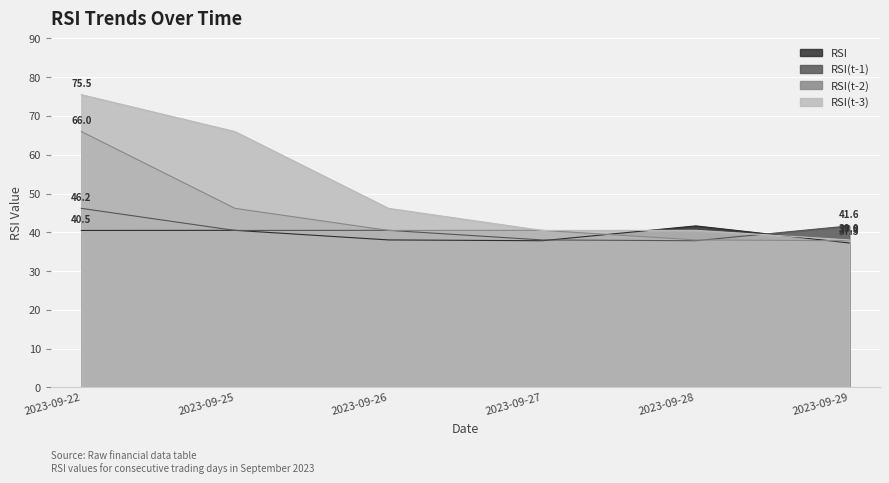

Which series has the largest total across all categories?

RSI(t-3)